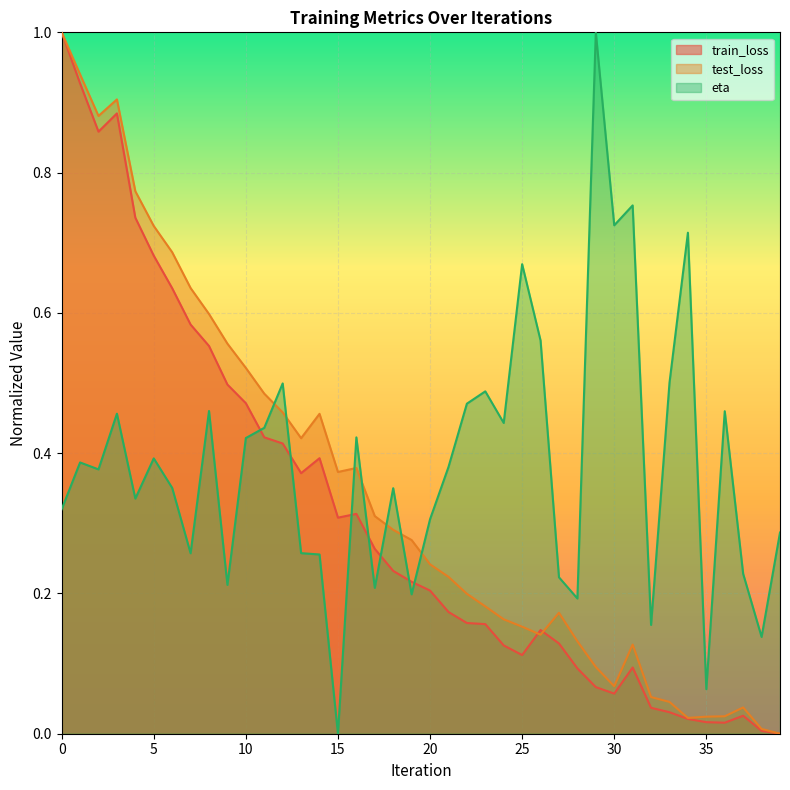

Between 38 and 9, which is larger?

9